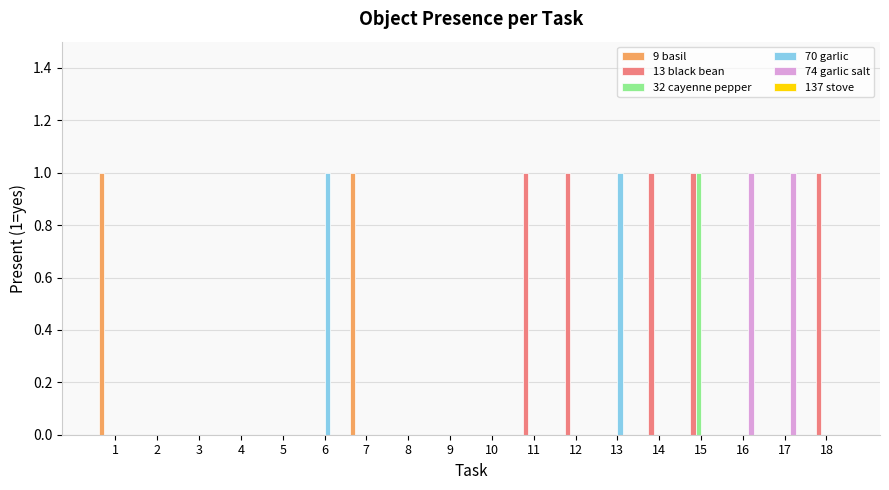

At which category is the sum across all series the highest?

15